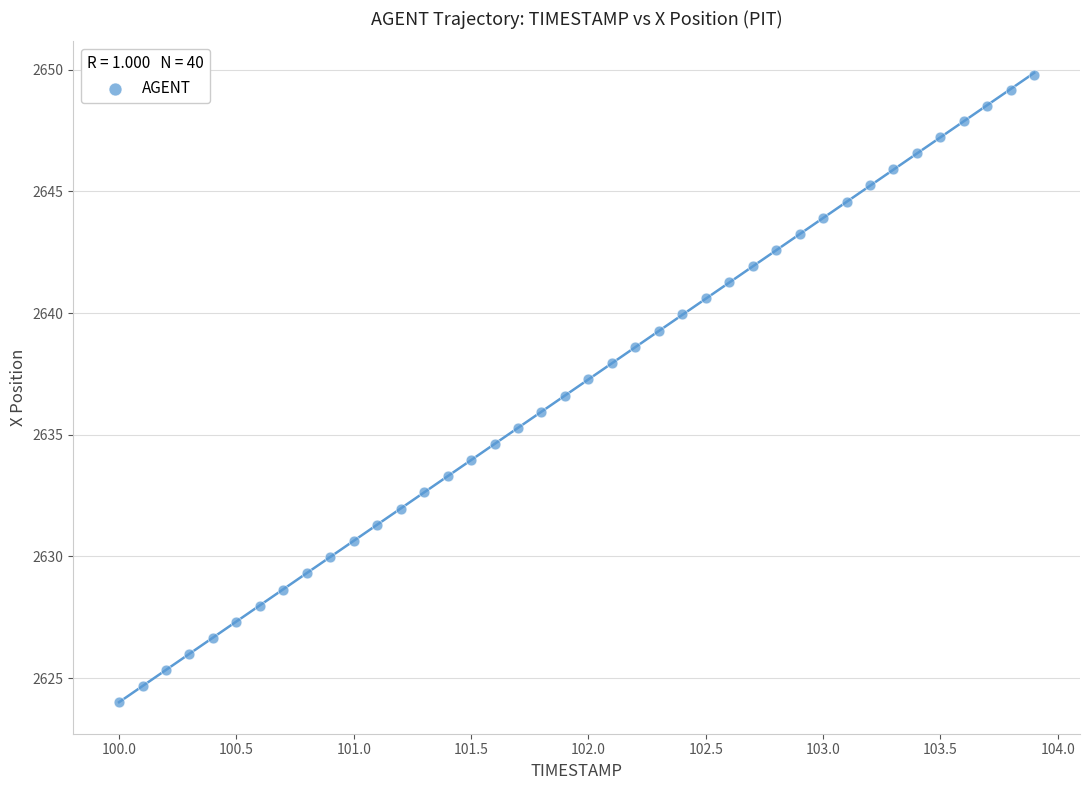

What is the range of Y values (max minus min)?

25.8